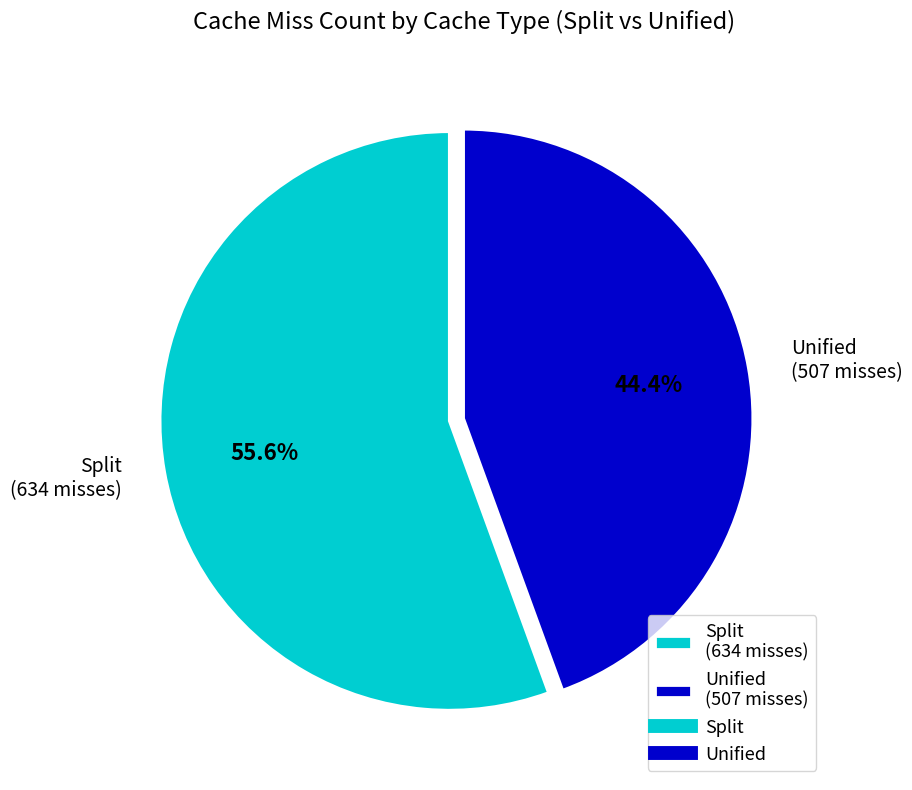

To the nearest percent, what is the difference between the Unified and Split slice percentages?

11%